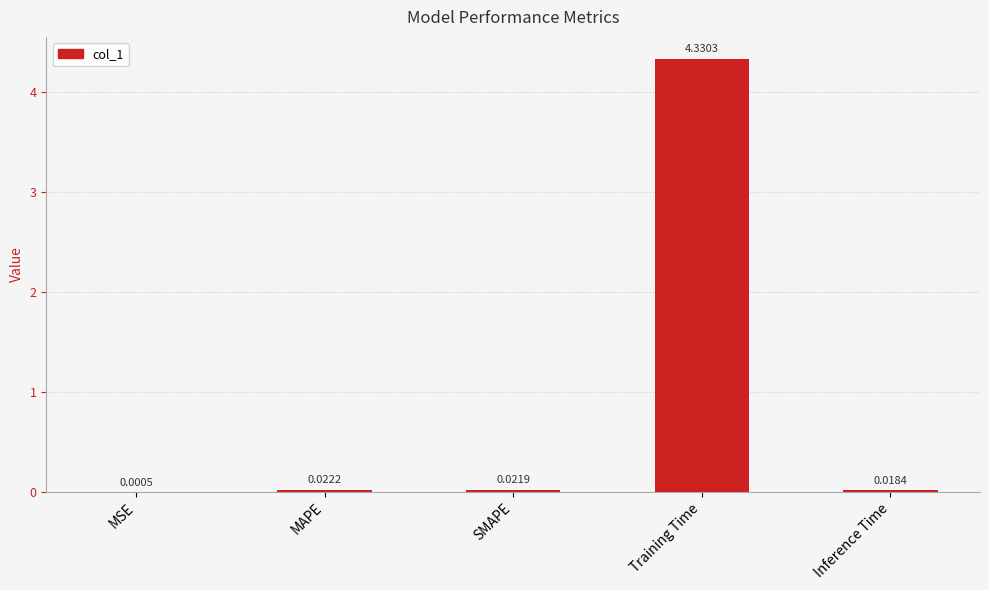

Between Training Time and Inference Time, which is larger?

Training Time